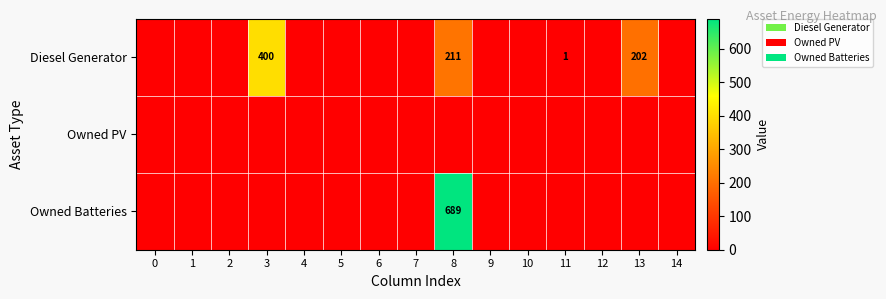

What is the maximum value shown in the chart?

689